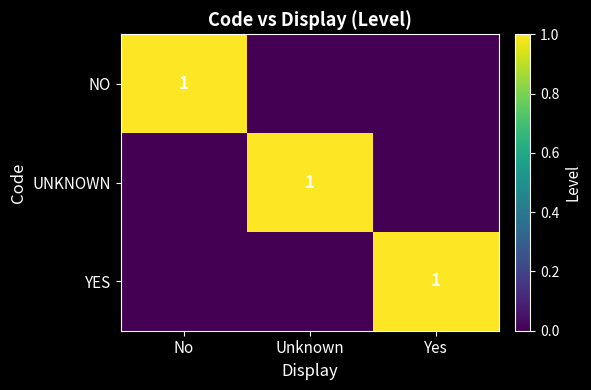

Is it true that YES equals 0 at Yes?

False